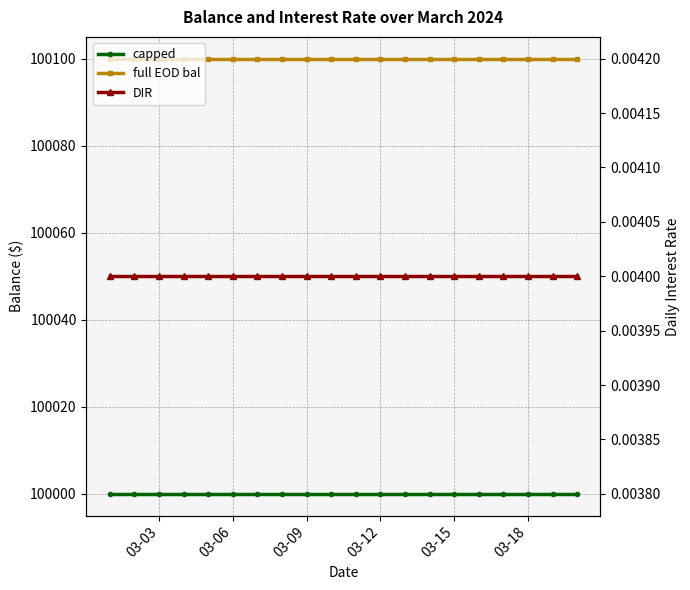

Is the value of capped at 14 greater than the value of DIR at 03-15?

Yes